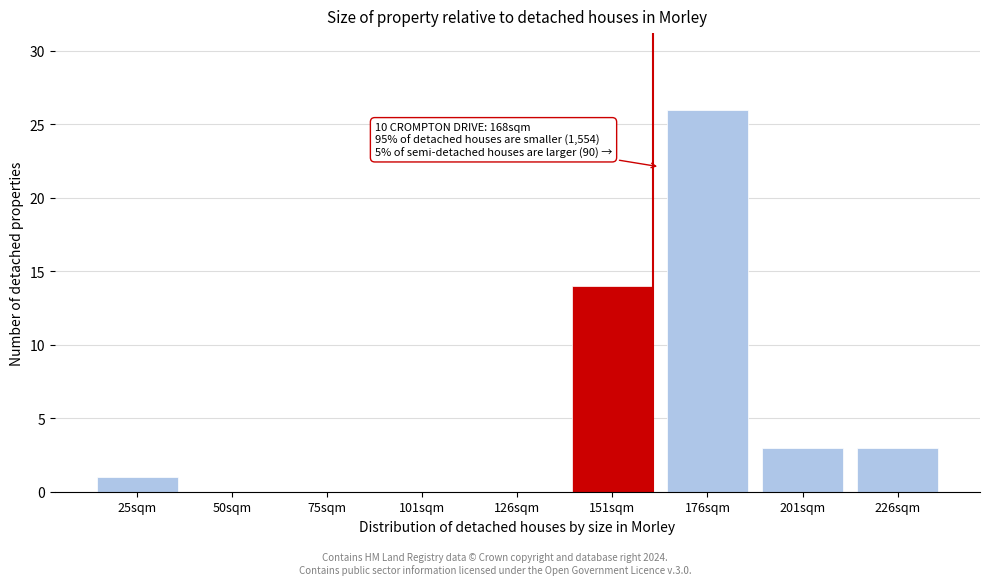

Reading left to right, what are all the values shown in this chart?

25sqm=1	50sqm=0	75sqm=0	101sqm=0	126sqm=0	151sqm=14	176sqm=26	201sqm=3	226sqm=3